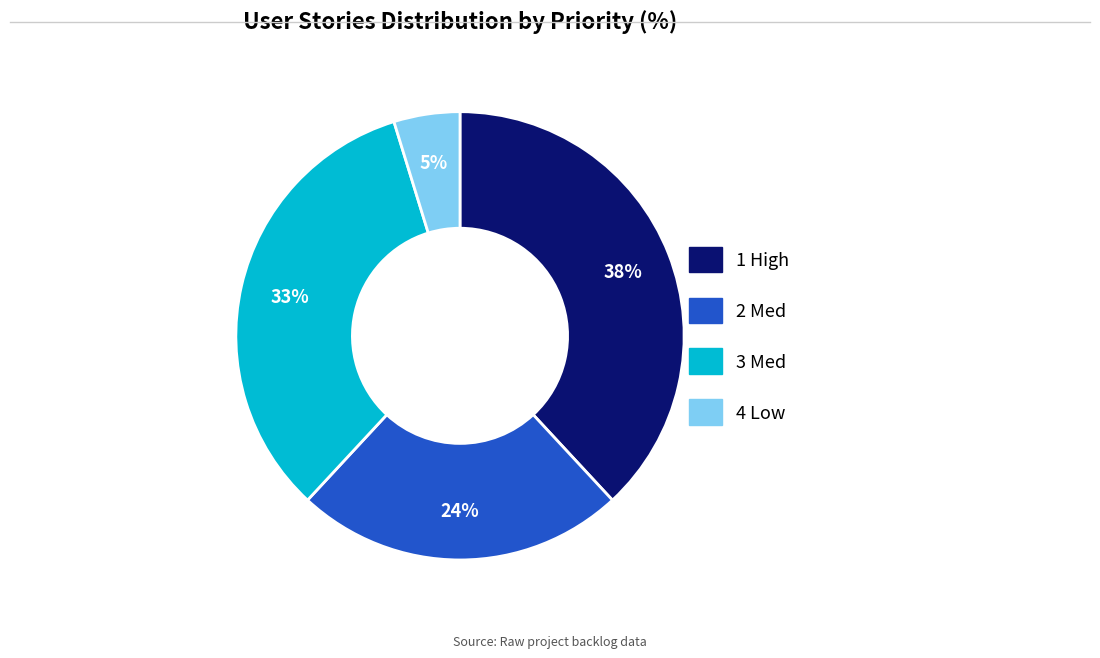

Which category has the smallest portion of the pie?

4 Low